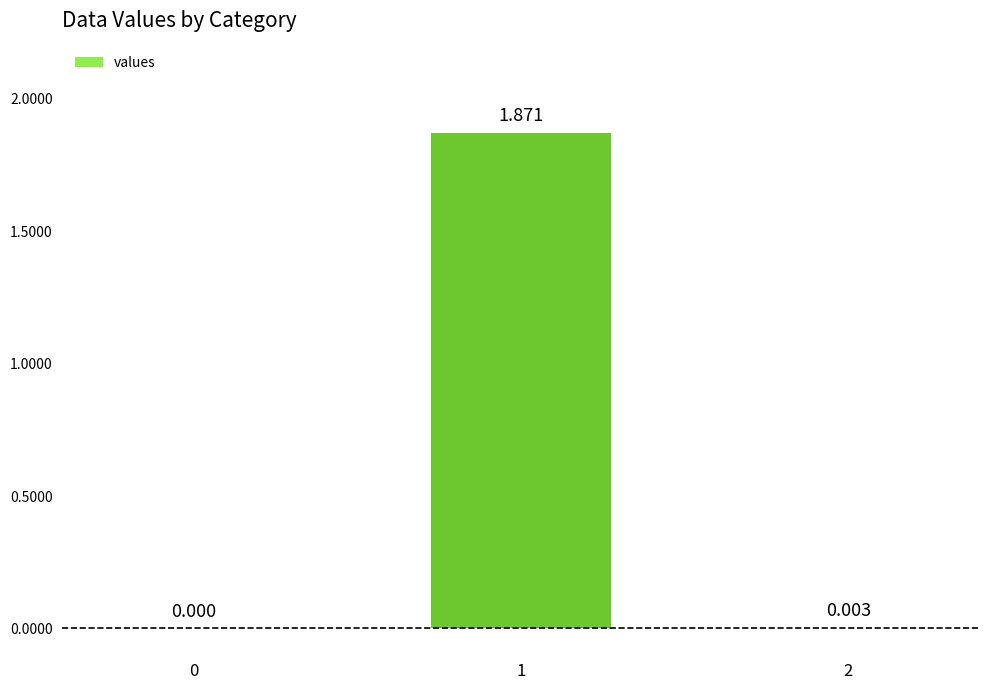

What is the maximum value shown in the chart?

1.9